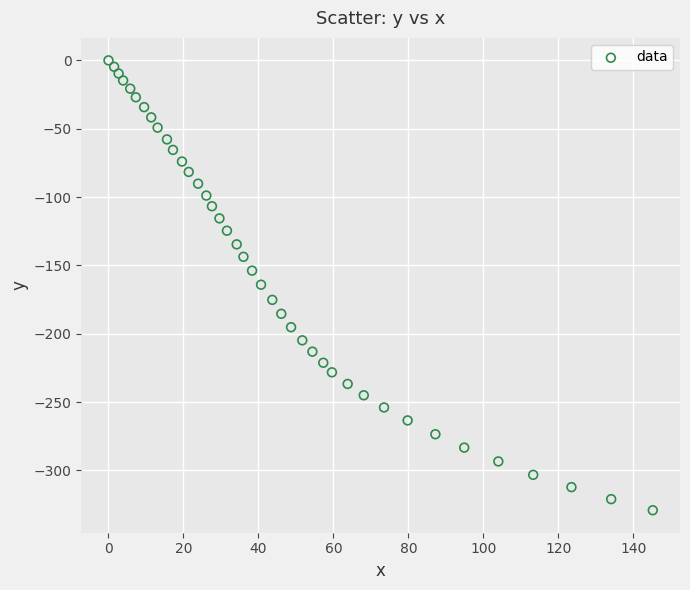

What is the range of Y values (max minus min)?

329.1